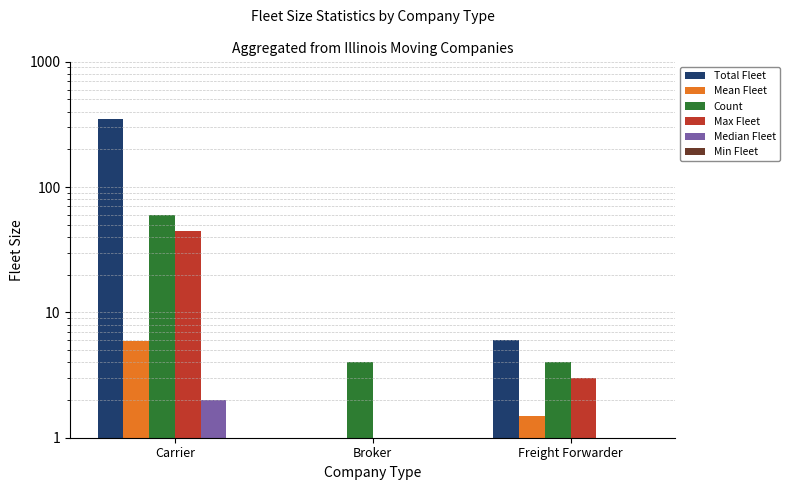

What is the minimum value for Max Fleet?

1.0